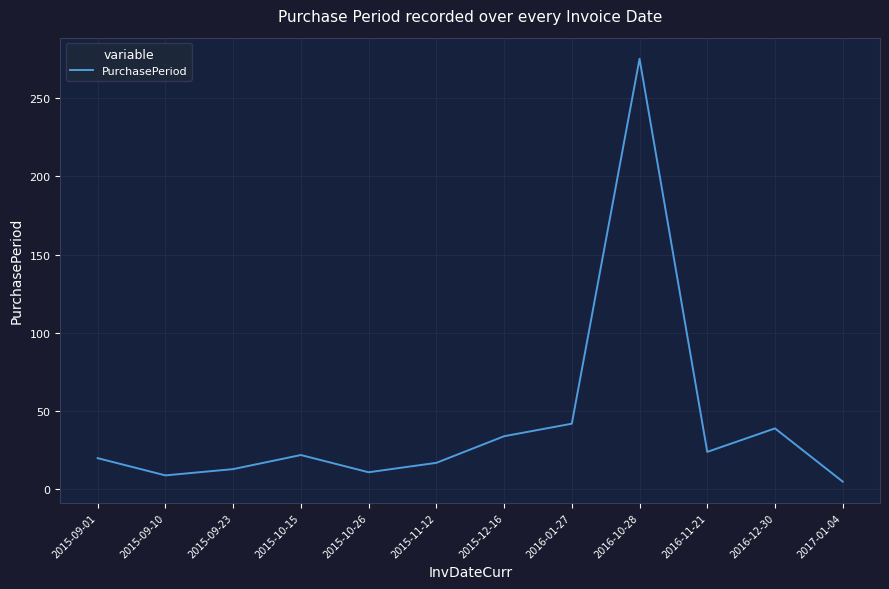

What is the difference between the maximum and minimum values?

270